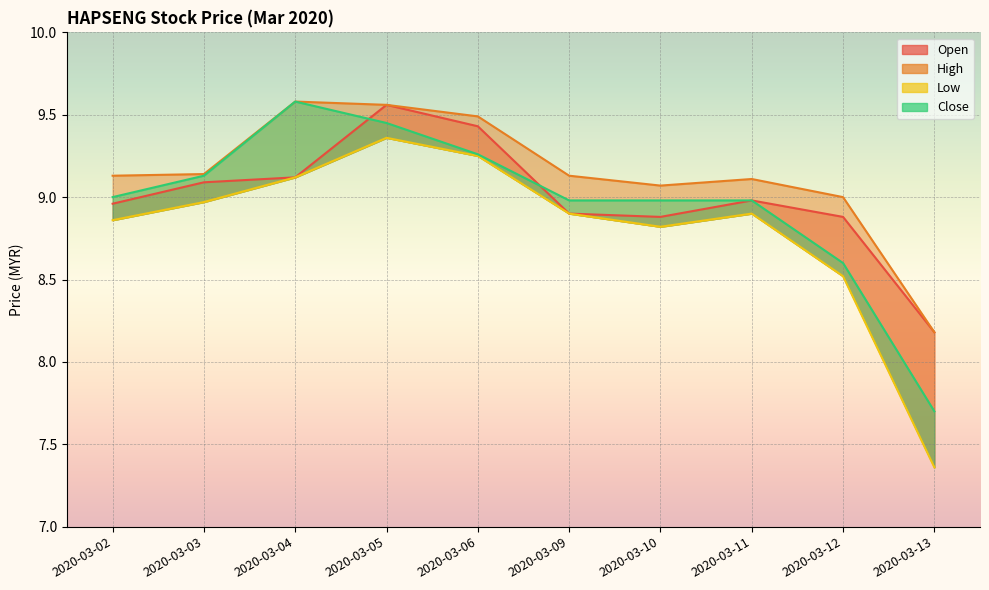

How many lines are shown in the chart?

4